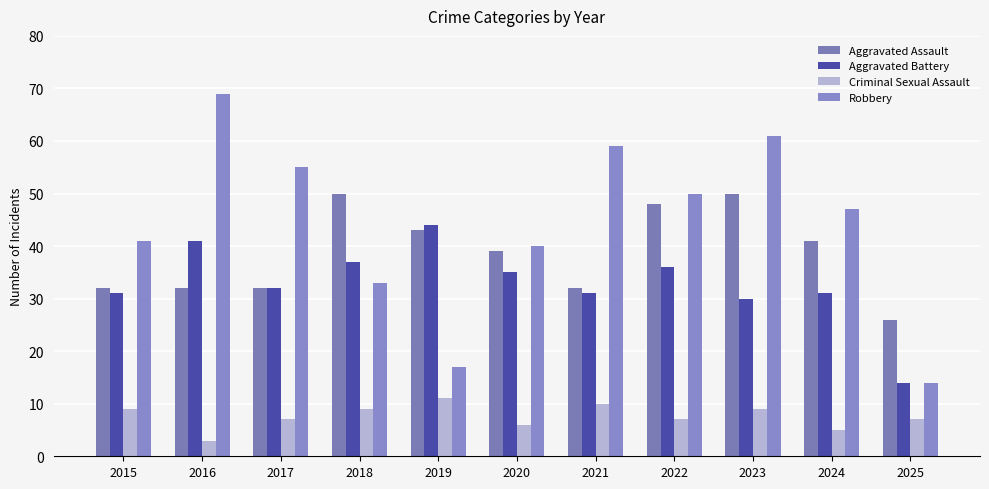

The Aggravated Assault series shows 71 at 2024. True or false?

False